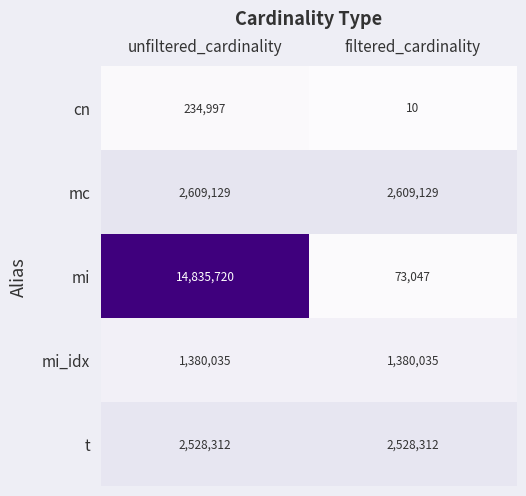

Reading right to left, what are all the values shown in this chart?

cn: filtered_cardinality=10	unfiltered_cardinality=234997
mc: filtered_cardinality=2609129	unfiltered_cardinality=2609129
mi: filtered_cardinality=73047	unfiltered_cardinality=14835720
mi_idx: filtered_cardinality=1380035	unfiltered_cardinality=1380035
t: filtered_cardinality=2528312	unfiltered_cardinality=2528312